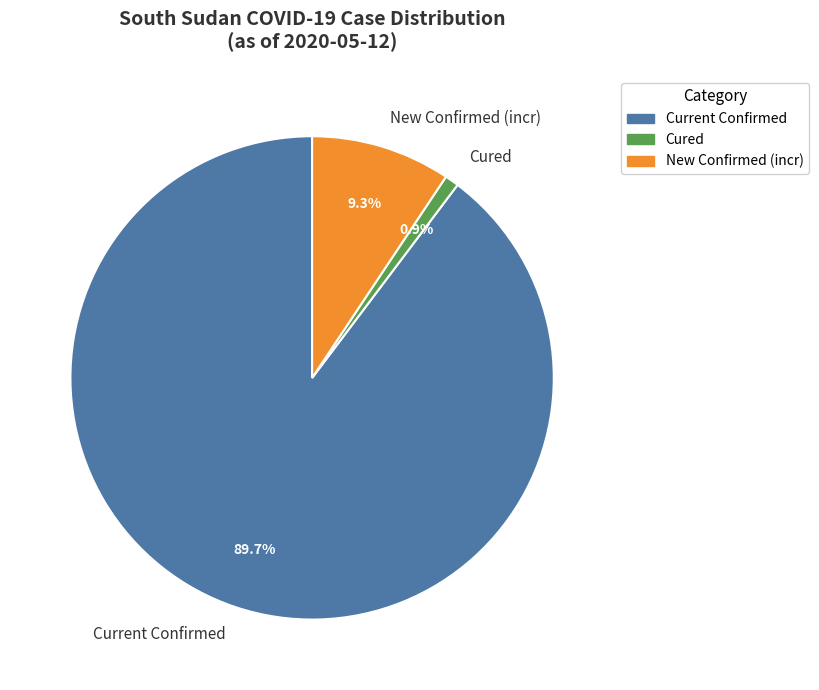

Combined, do Cured and New Confirmed (incr) account for over 50%?

No